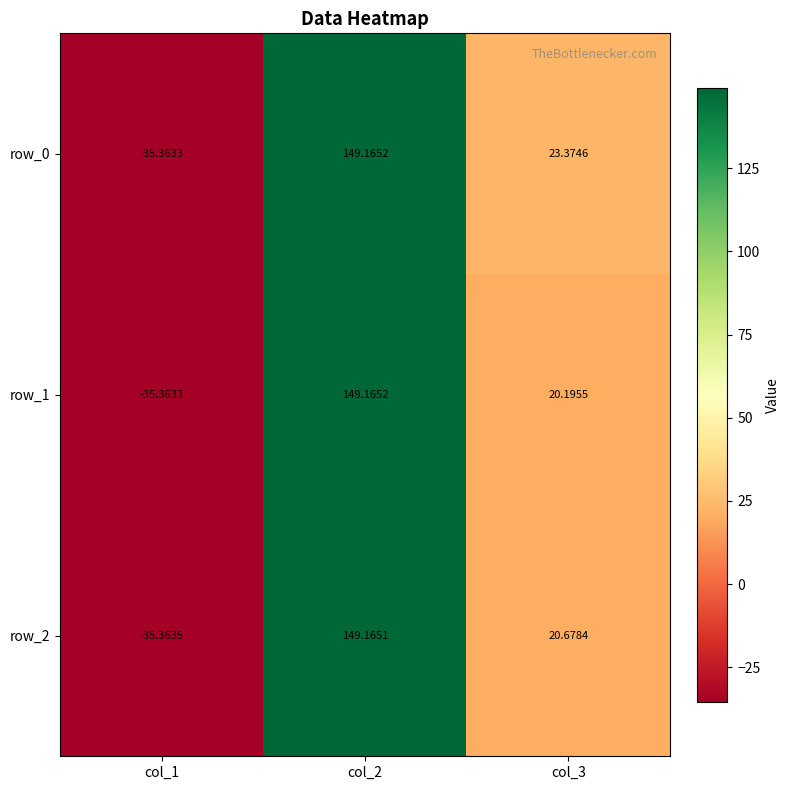

What is the sum of all row_1 values?

134.0